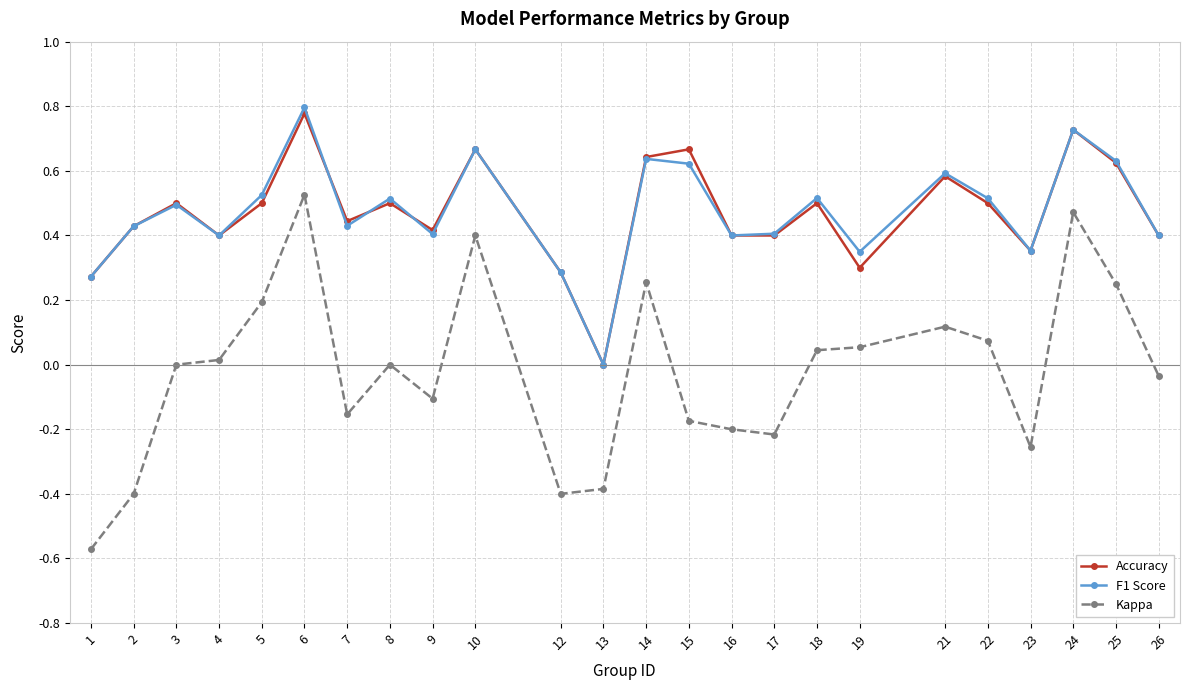

Which category has the lowest value in the Accuracy series?

13